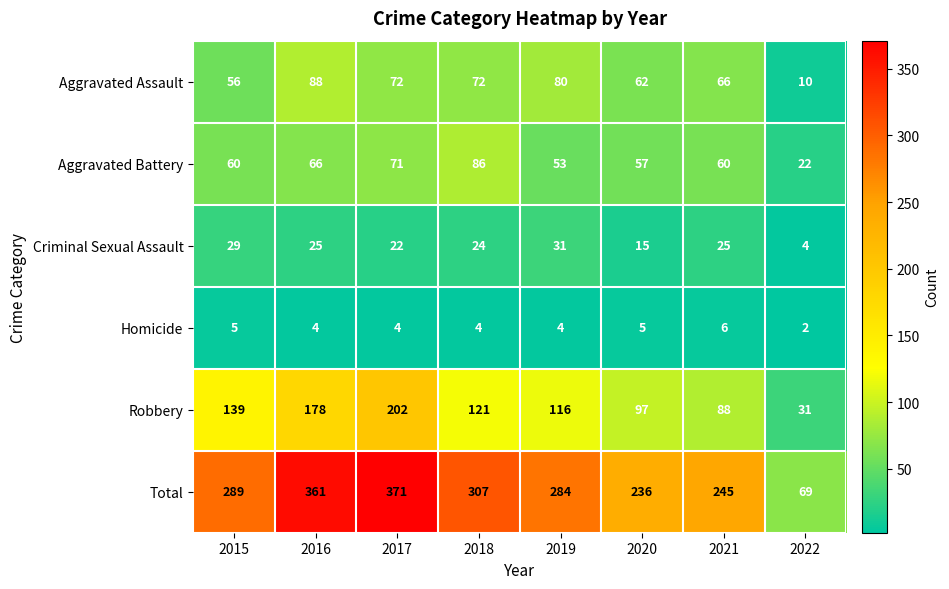

What is the sum of all Robbery values?

972